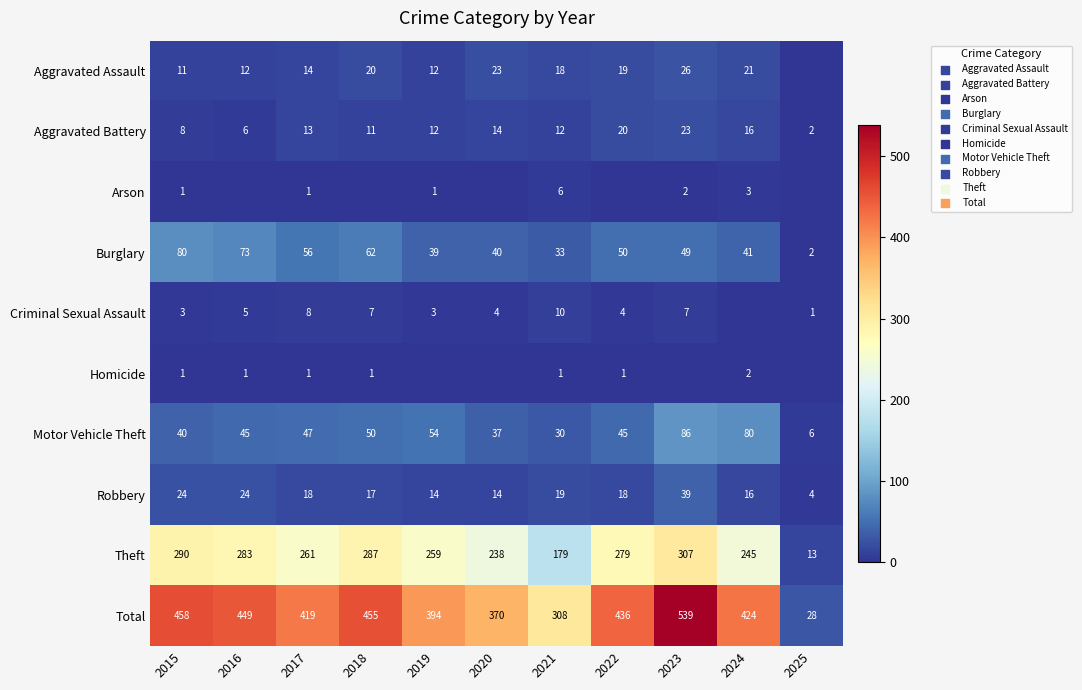

Which has a higher value, 2023 or 2015?

2023